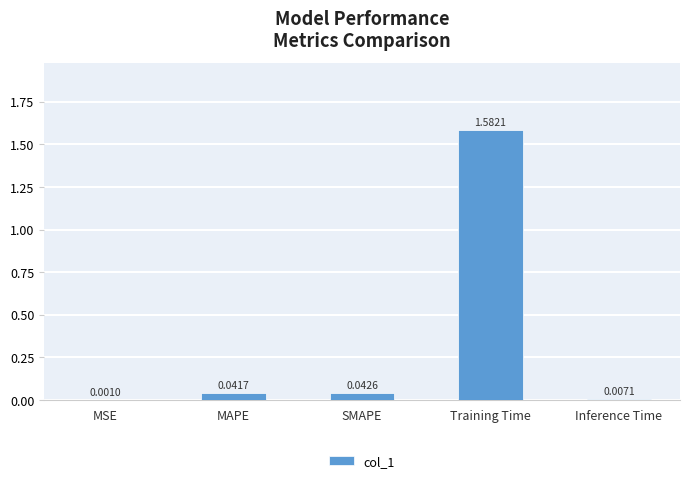

The value at Training Time is 0.8. True or false?

False